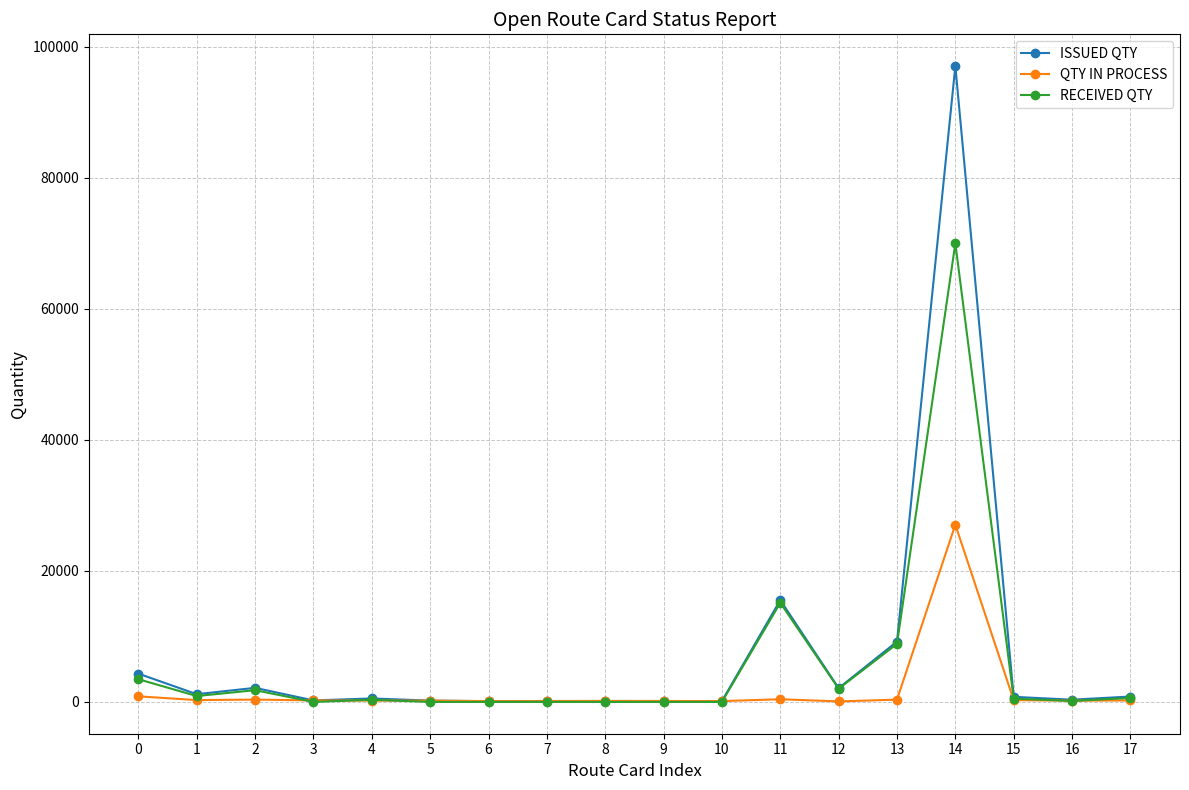

Which series has the largest range (max minus min)?

ISSUED QTY